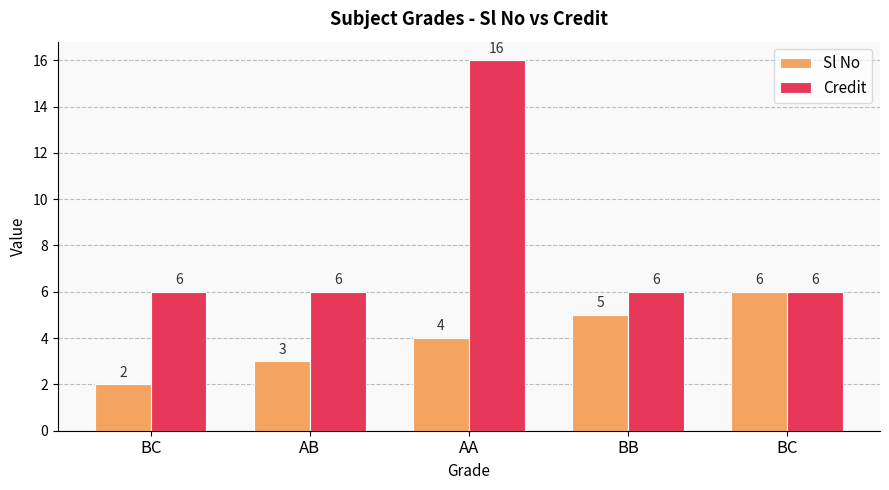

Count the number of data series in this chart.

2